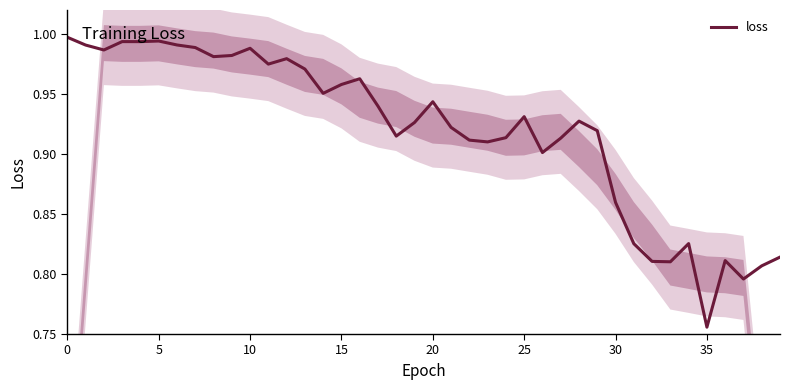

Which category has the lowest value in the loss series?

35